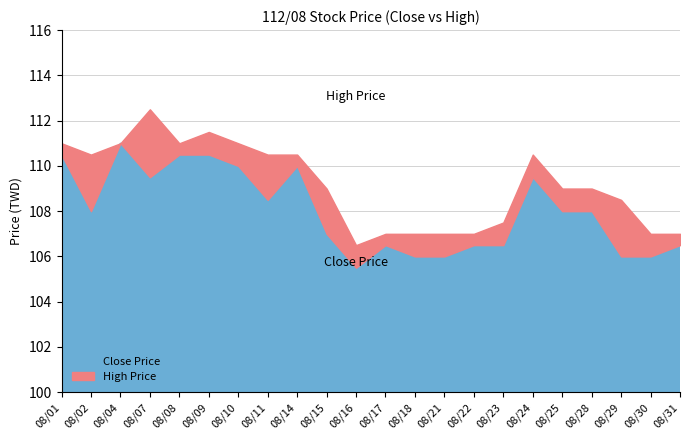

What is the value of the Close Price point at the 6th from the left?

110.5